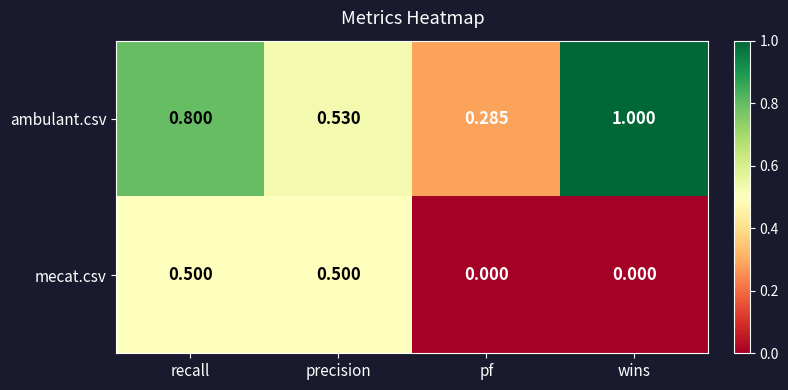

Which category has the highest value in the ambulant.csv series?

wins